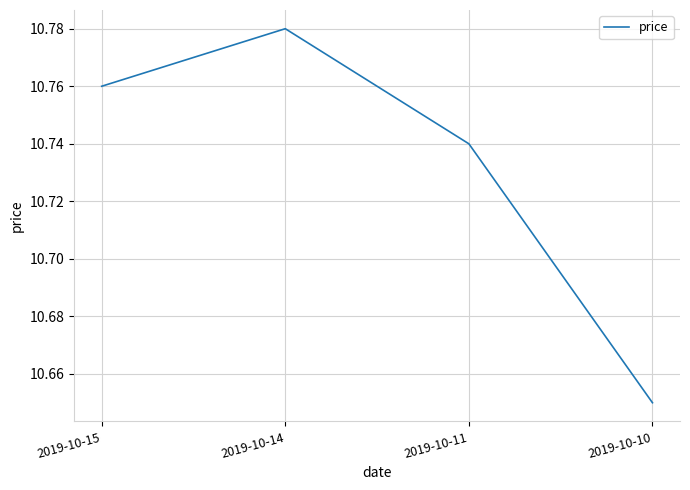

True or false: the data has more than 1 interior local peaks.

False